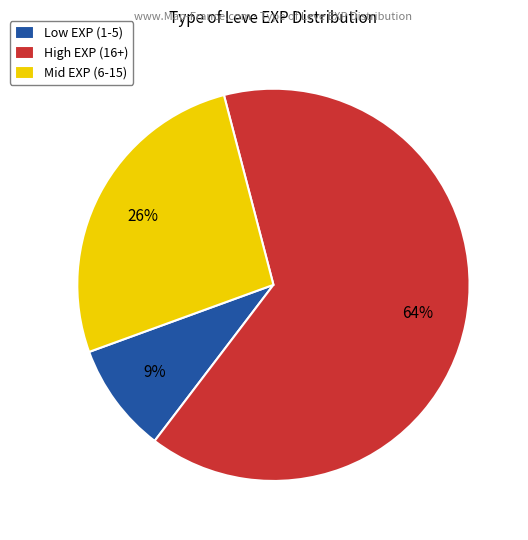

To the nearest percent, what is the average slice percentage?

33%